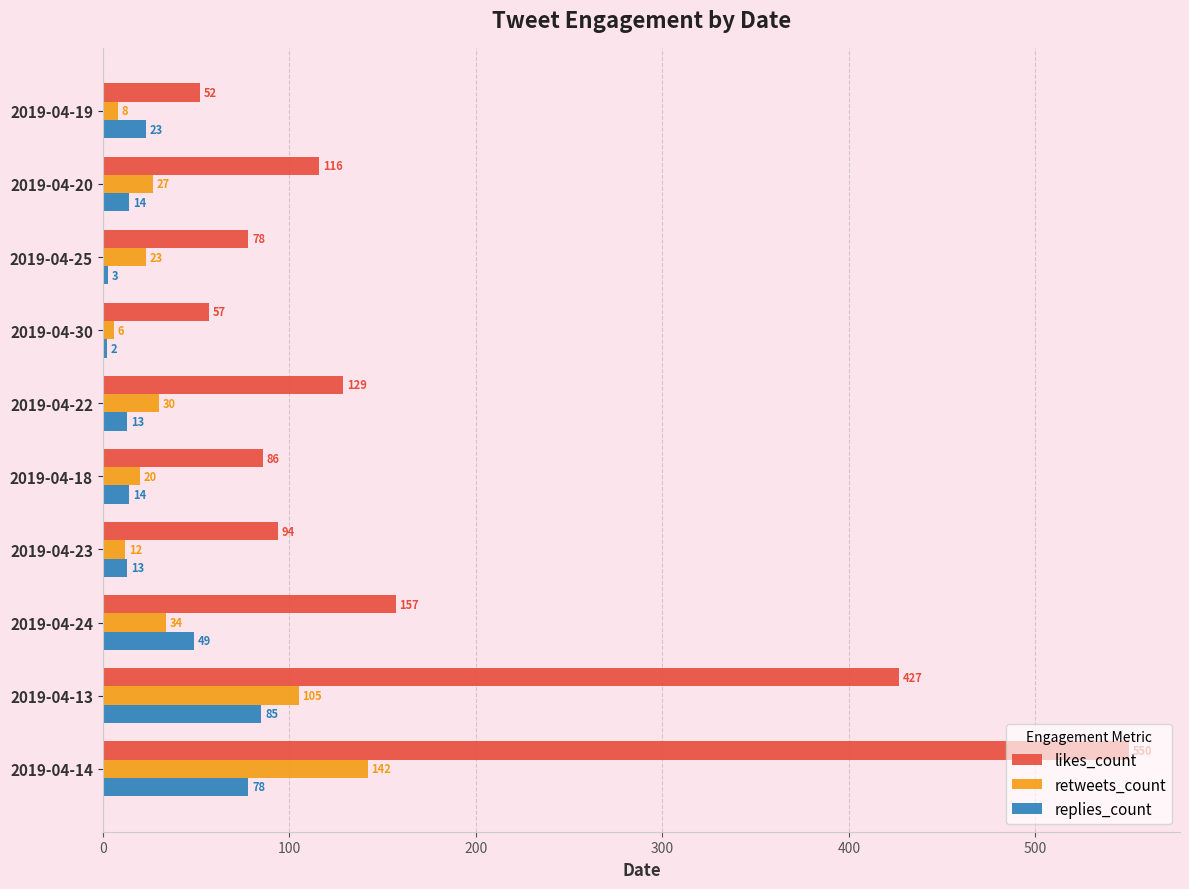

Rank the series by their maximum value, from highest to lowest.

likes_count, retweets_count, replies_count